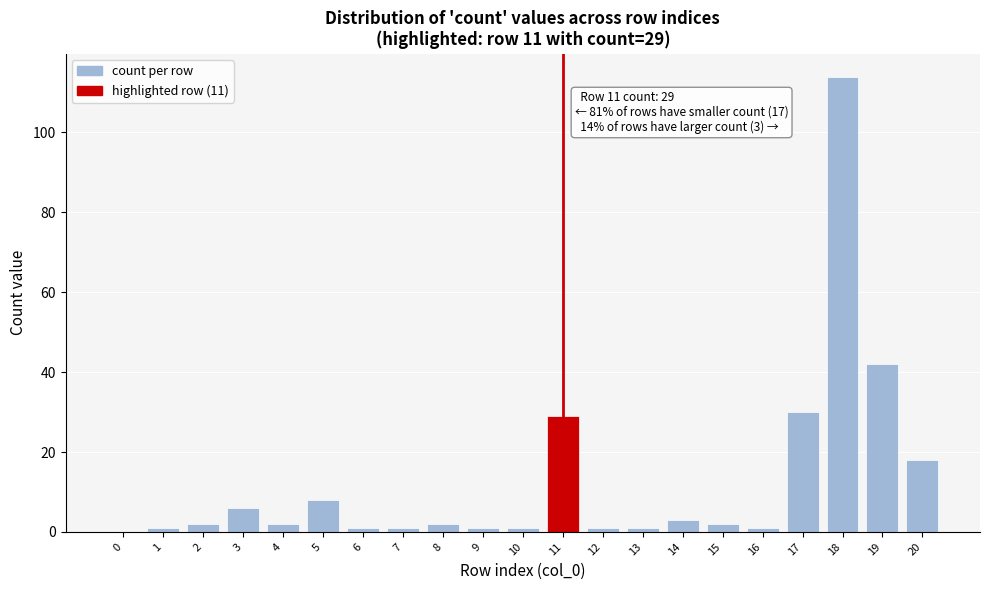

Reading left to right, extract all data points from this chart.

0=0	1=1	2=2	3=6	4=2	5=8	6=1	7=1	8=2	9=1	10=1	11=29	12=1	13=1	14=3	15=2	16=1	17=30	18=114	19=42	20=18